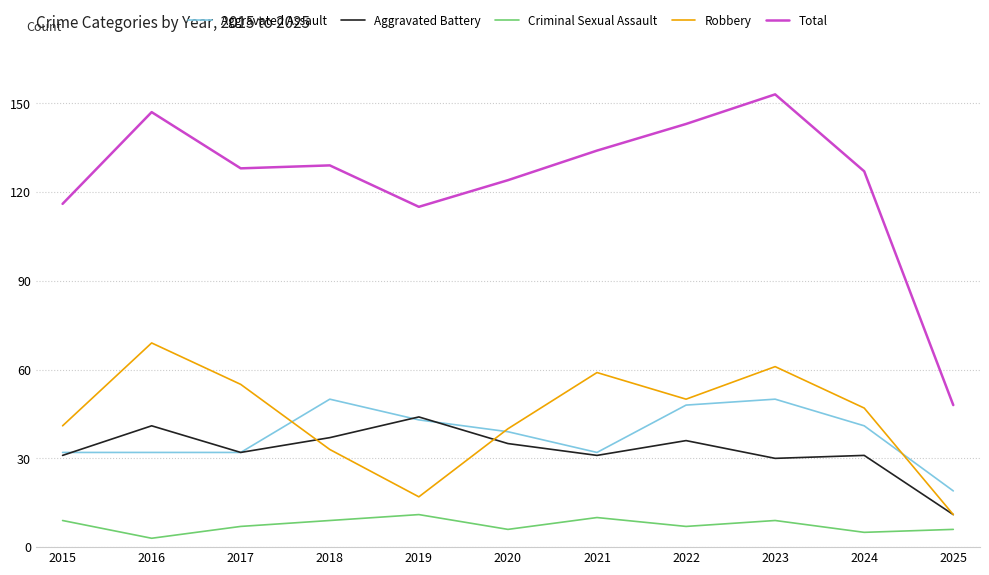

Which category has the lowest value in the Total series?

2025